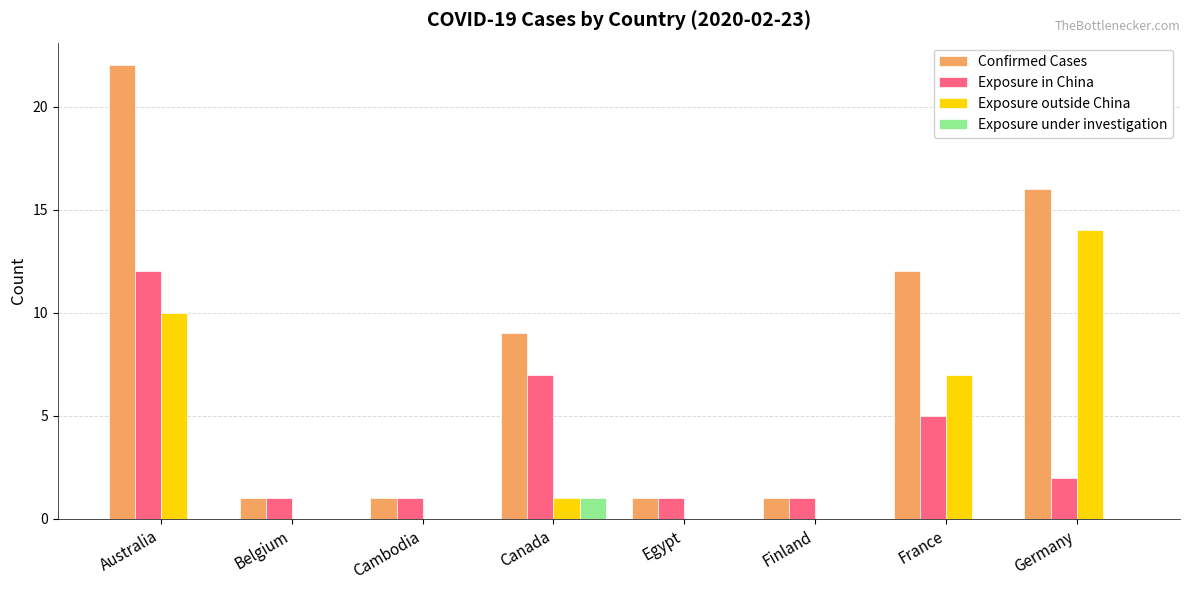

How many distinct data groups are displayed?

4